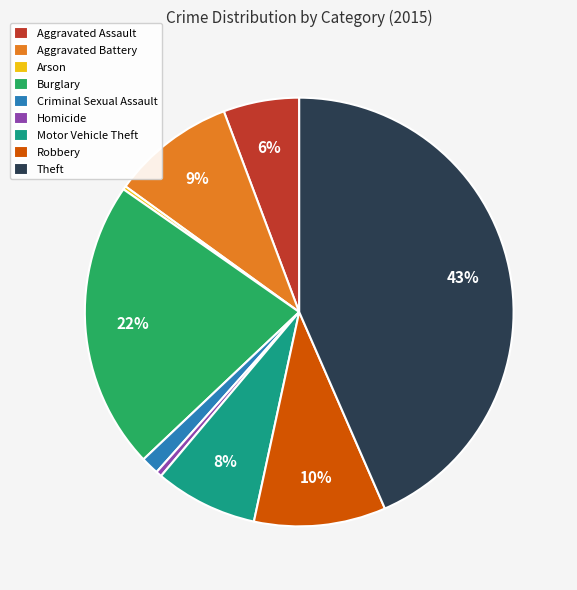

Which category has the biggest portion of the pie?

Theft